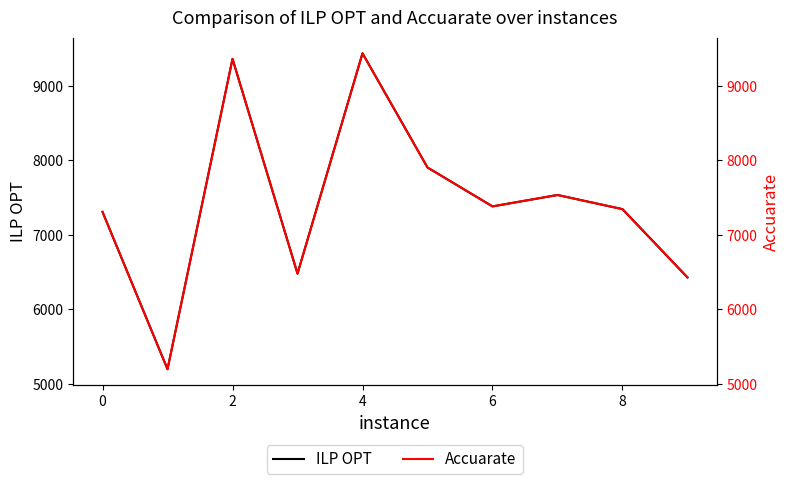

At 4, list the series in order from largest to smallest.

ILP OPT, Accuarate